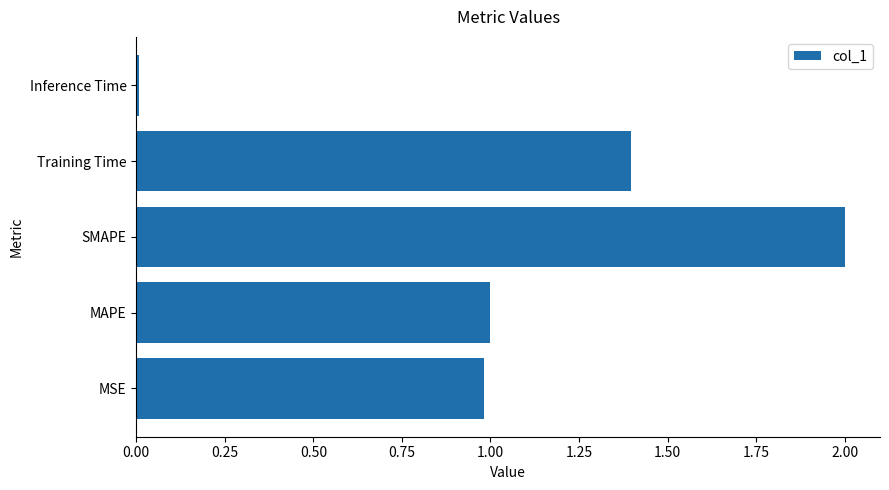

Rank the categories by value from lowest to highest.

Inference Time, MSE, MAPE, Training Time, SMAPE